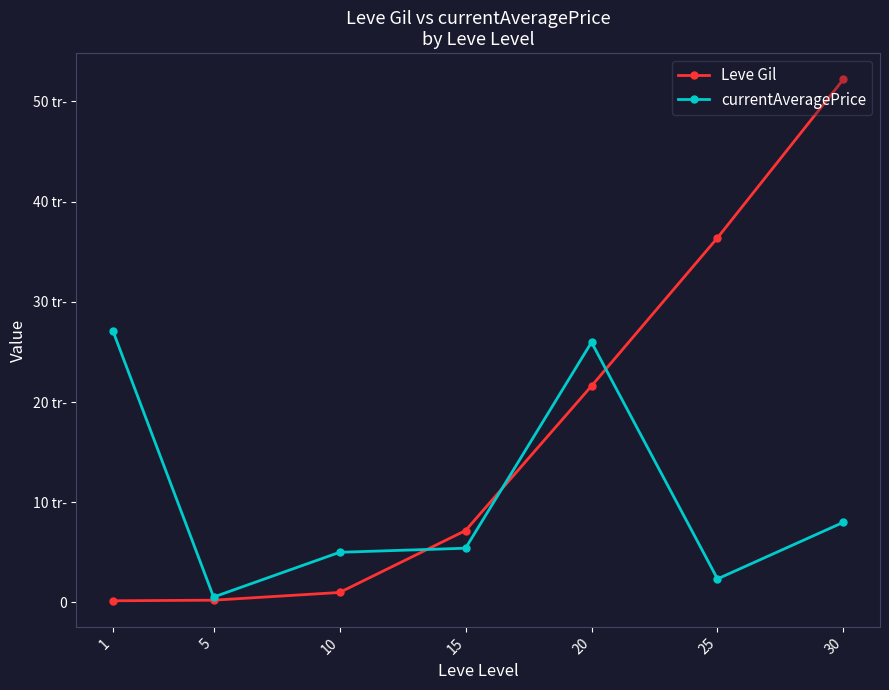

Which series ends up on top after the final intersection of currentAveragePrice and Leve Gil?

Leve Gil